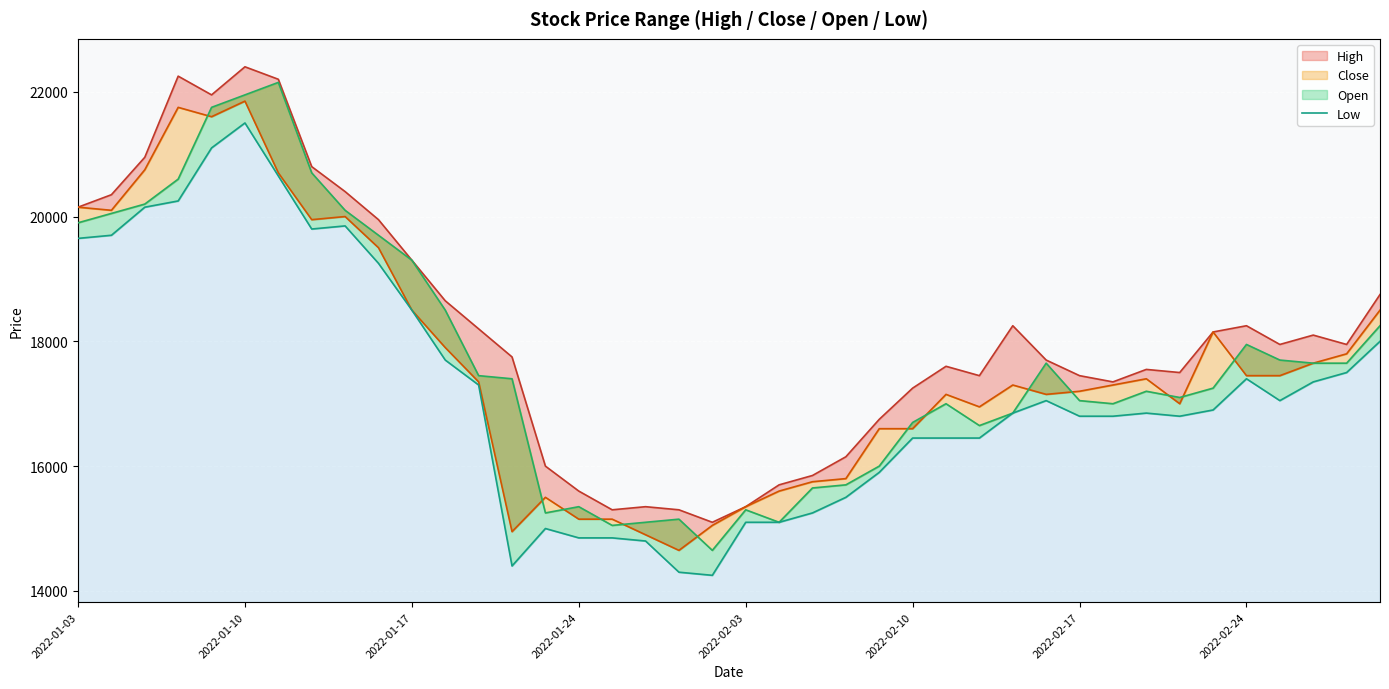

What is the smallest value displayed?

14250